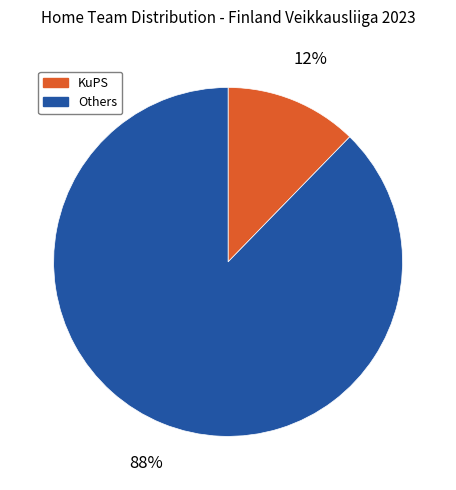

To the nearest percent, what is the average slice percentage?

50%